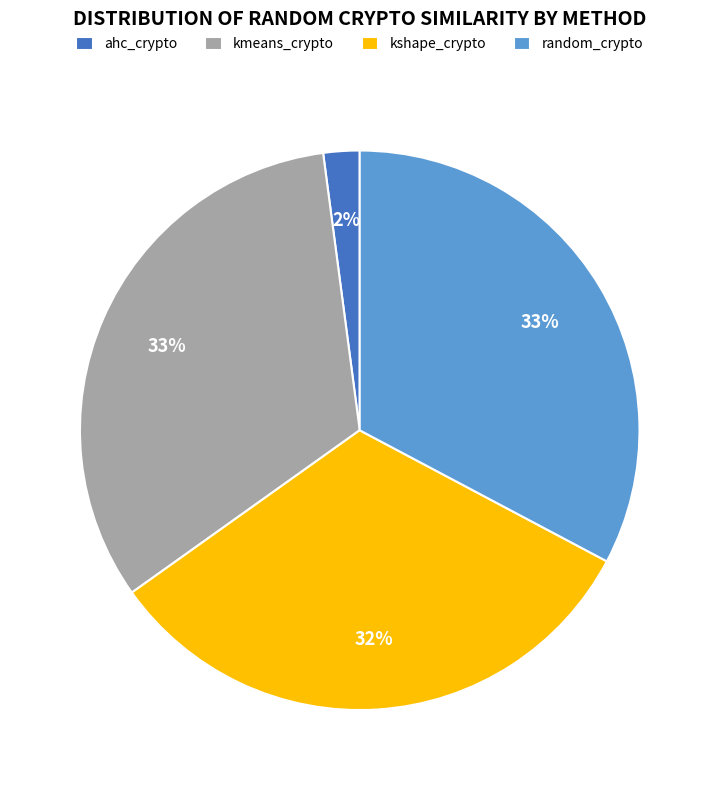

Does any single category account for the majority?

No